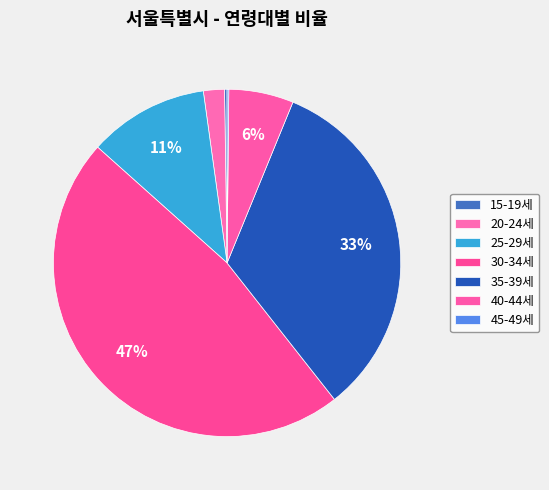

What is the smallest slice in the pie chart?

45-49세